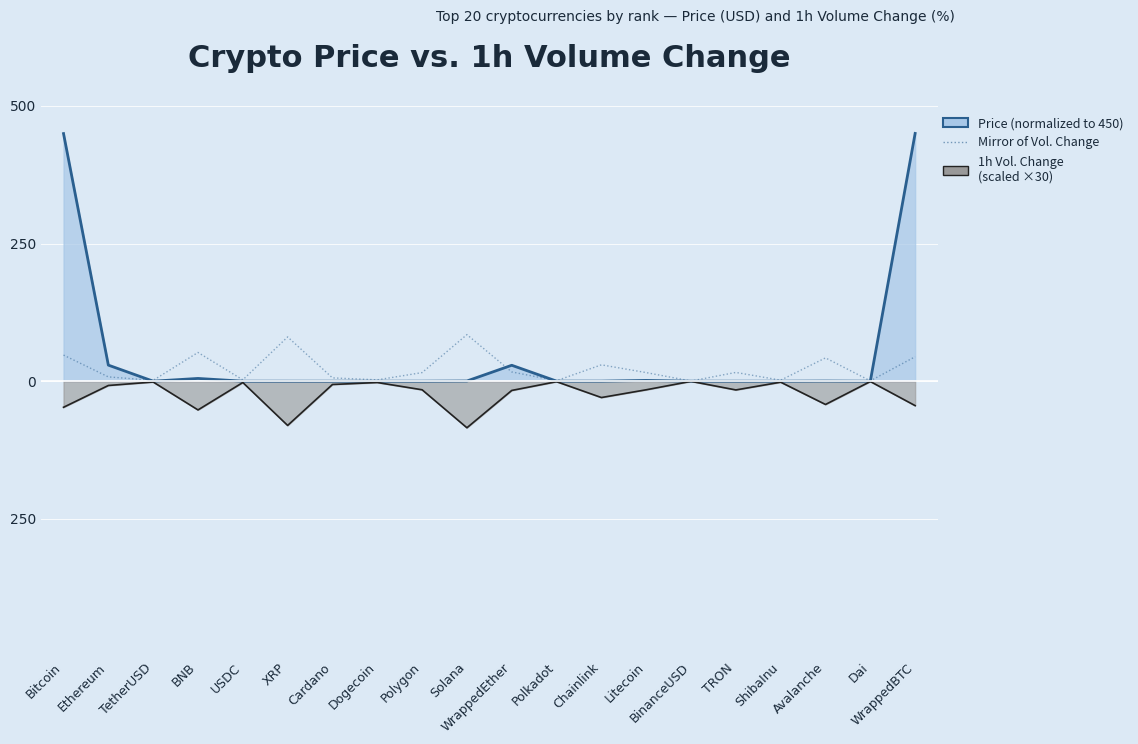

What are all the series names shown in the legend?

Price (normalized), 1h Volume Change (scaled), Mirror of Volume Change